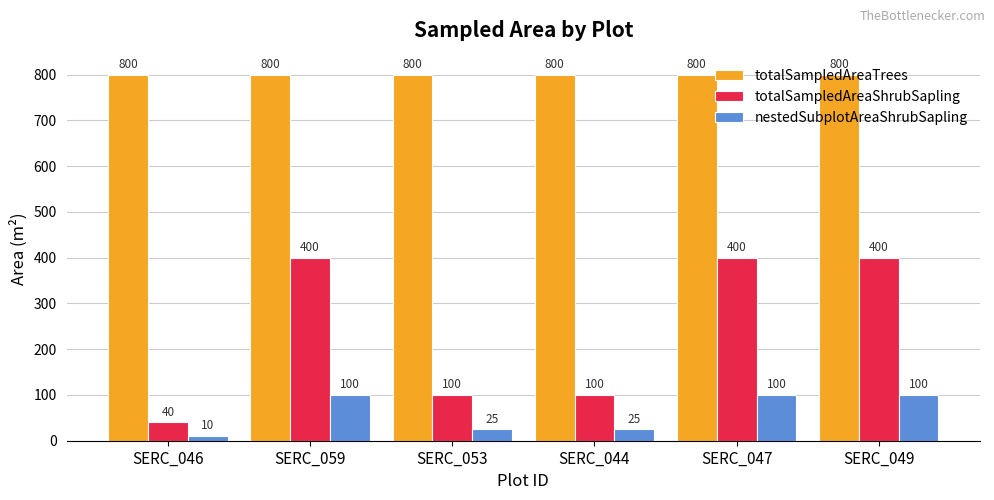

Reading left to right, extract all data points from this chart.

totalSampledAreaTrees: SERC_046=800	SERC_059=800	SERC_053=800	SERC_044=800	SERC_047=800	SERC_049=800
totalSampledAreaShrubSapling: SERC_046=40	SERC_059=400	SERC_053=100	SERC_044=100	SERC_047=400	SERC_049=400
nestedSubplotAreaShrubSapling: SERC_046=10	SERC_059=100	SERC_053=25	SERC_044=25	SERC_047=100	SERC_049=100